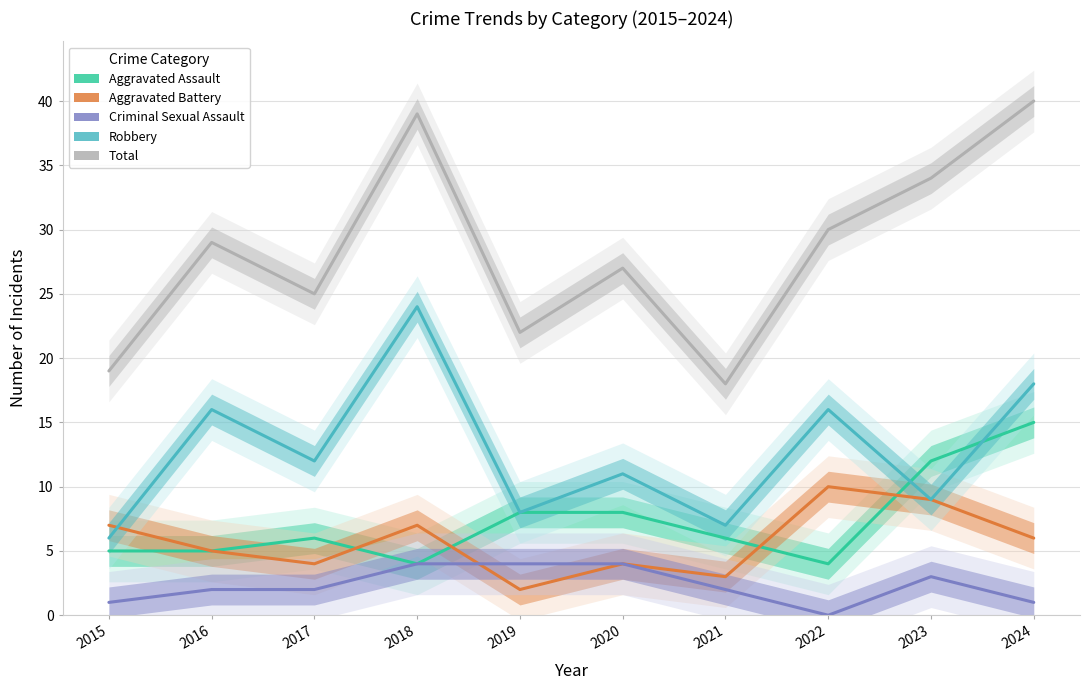

What is the sum of the Criminal Sexual Assault values at 2017 and 2018?

6